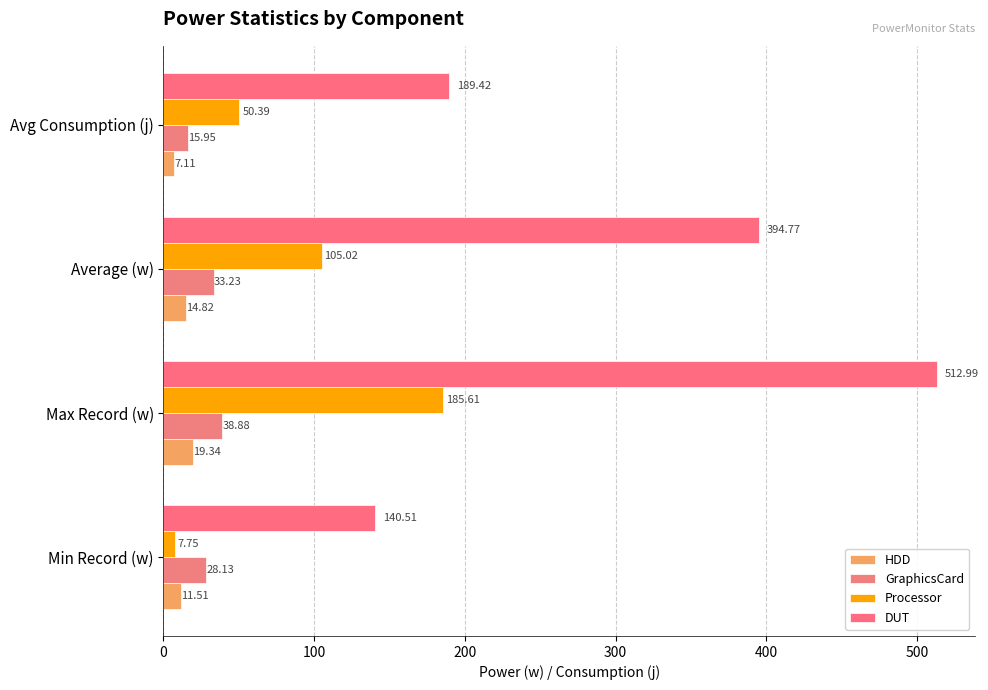

How many values in the Processor series exceed 105?

2